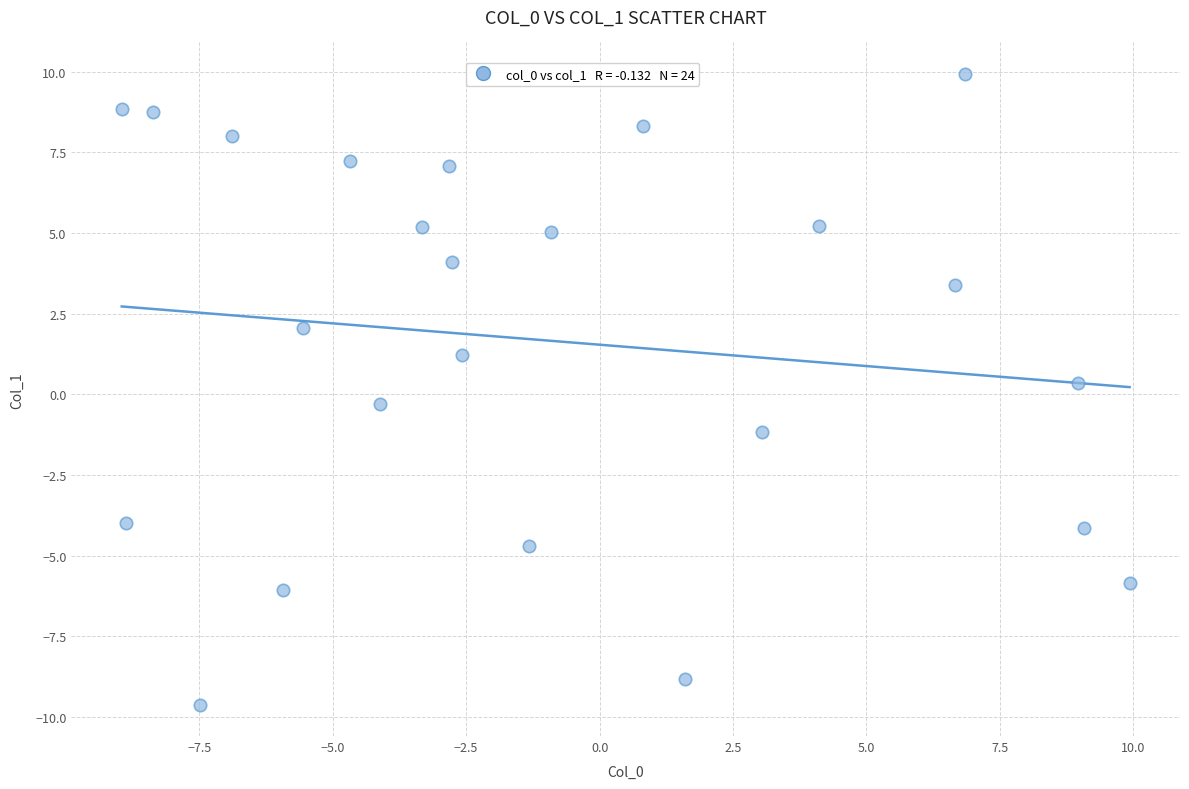

What is the range of X values (max minus min)?

18.9